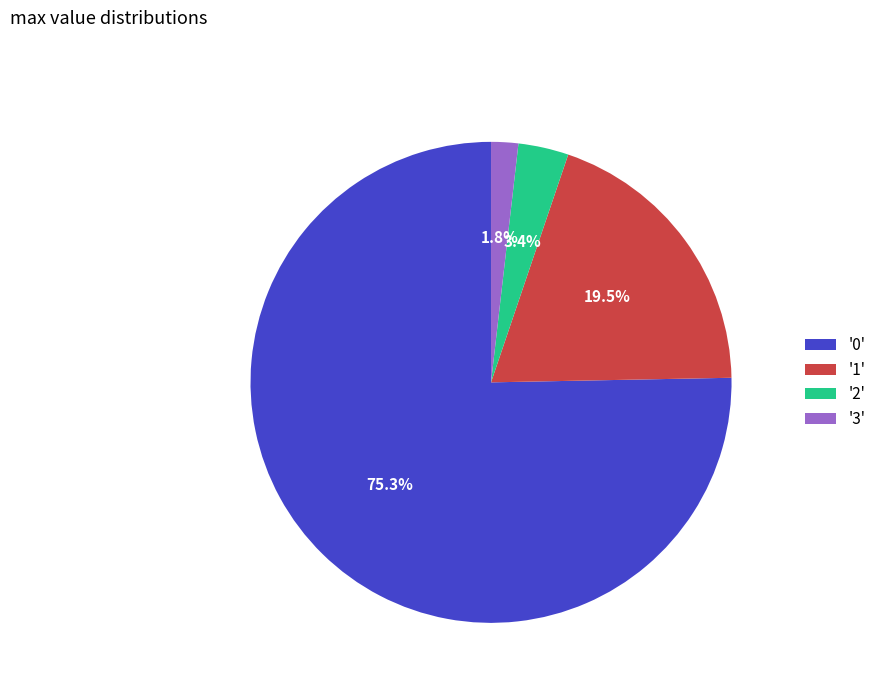

Combined, do '3' and '2' account for over 50%?

No